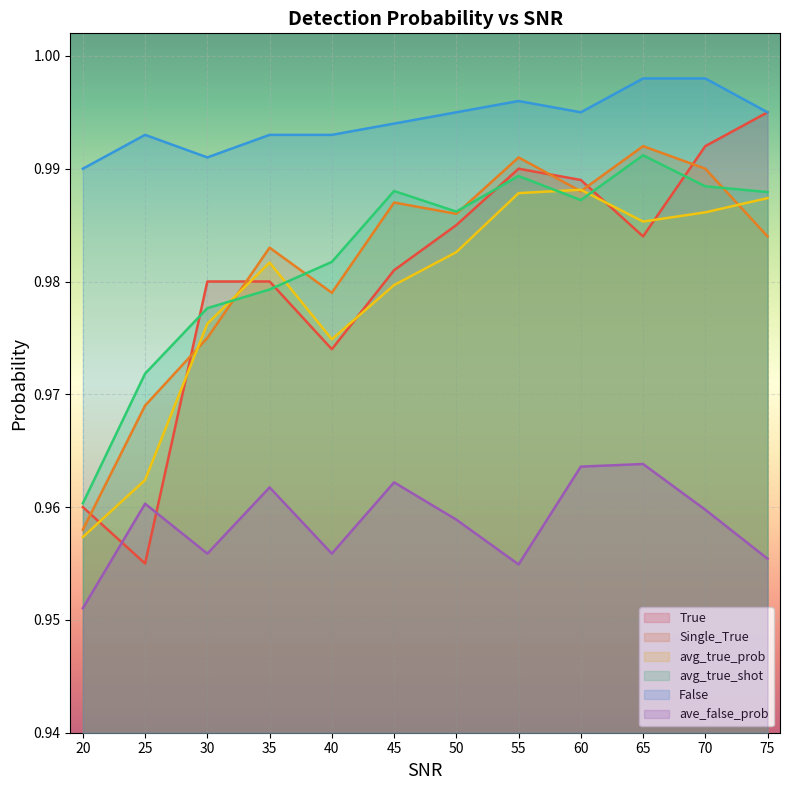

How many lines are shown in the chart?

6